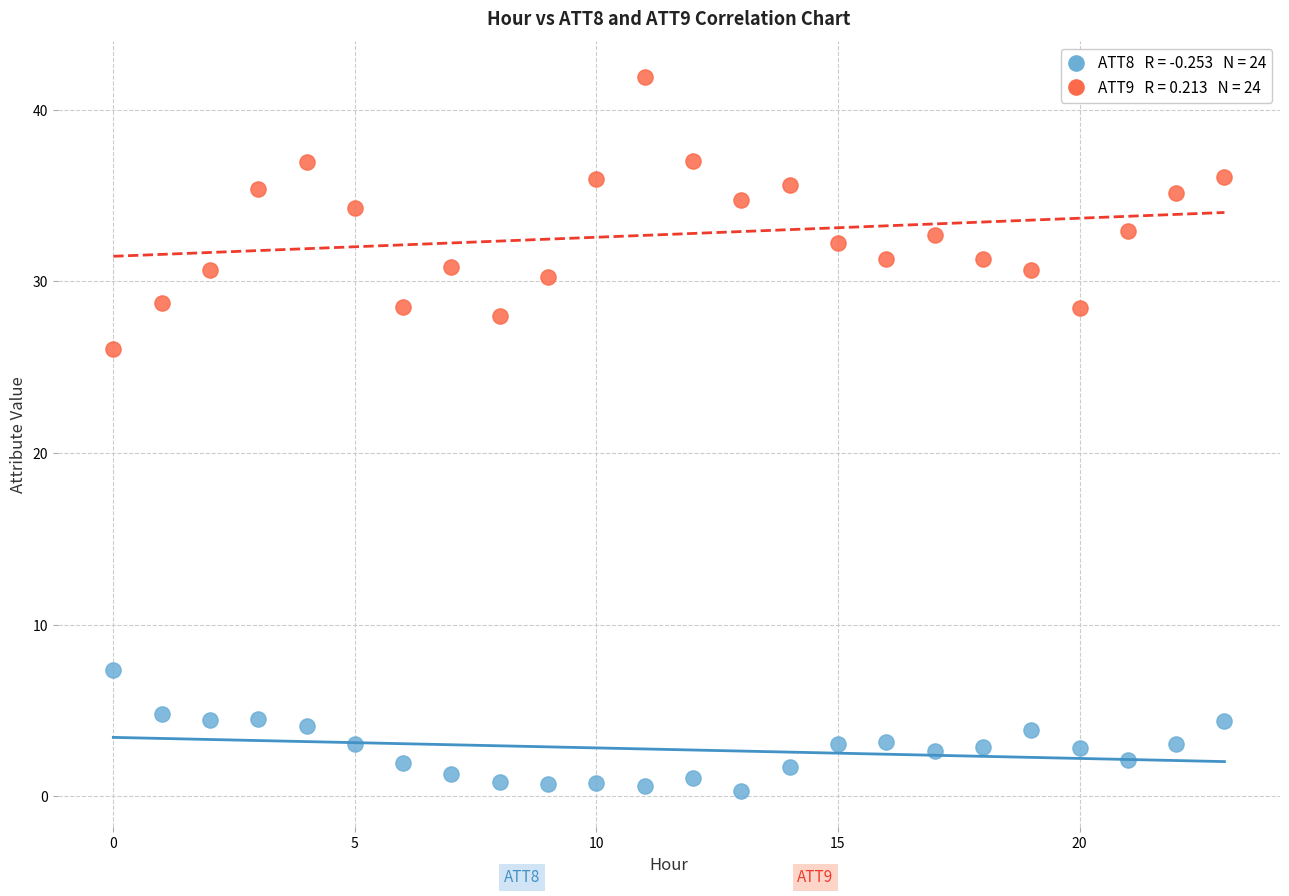

Across all data points, what is the range of Y values (max minus min)?

41.6